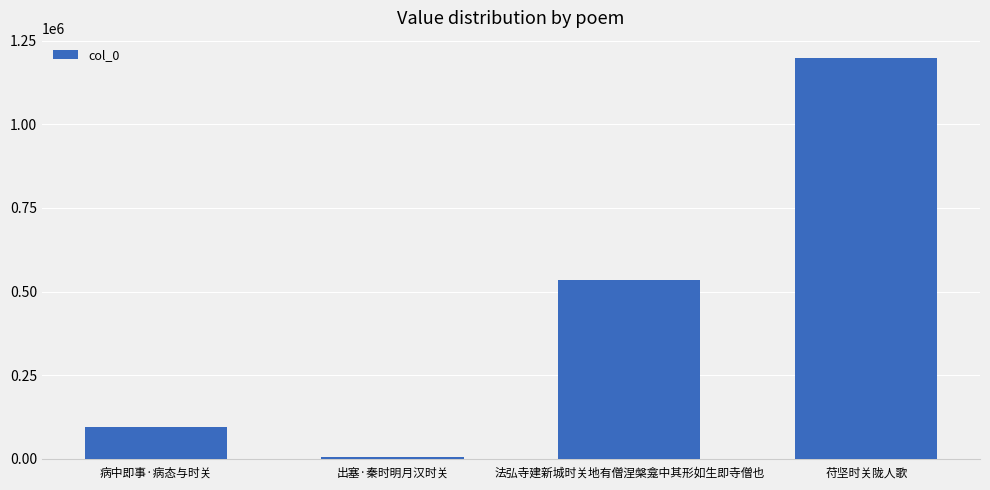

Read the value at 苻坚时关陇人歌, to the nearest 10.

1198960